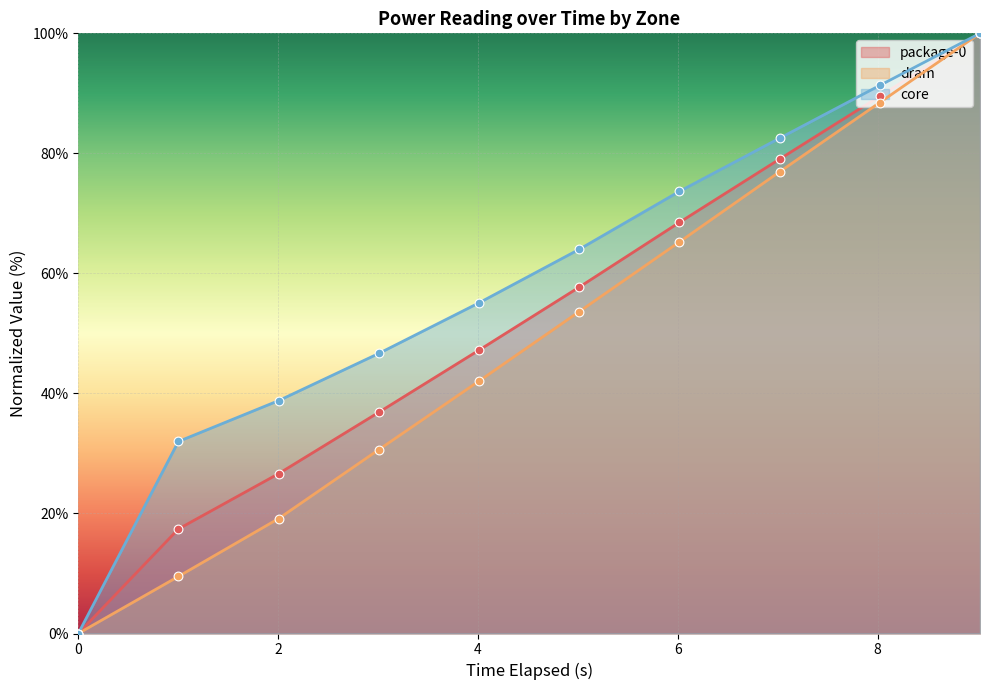

Which series has the largest total across all categories?

core